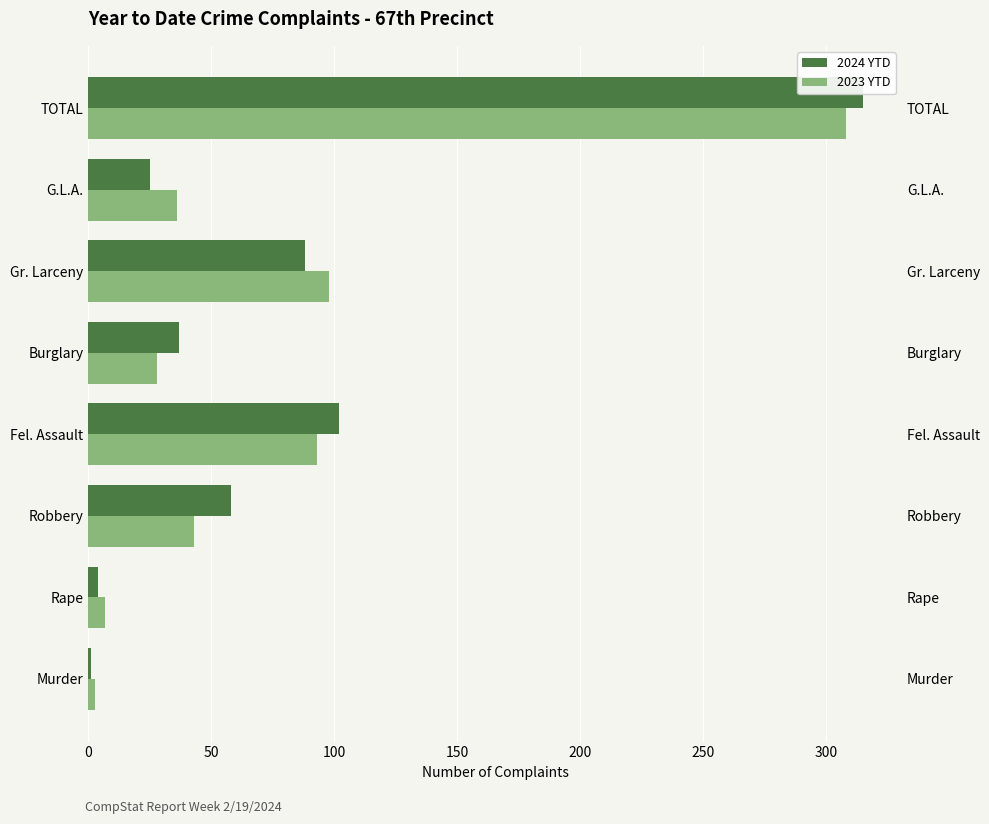

What is the average value of the 2024 YTD series?

79